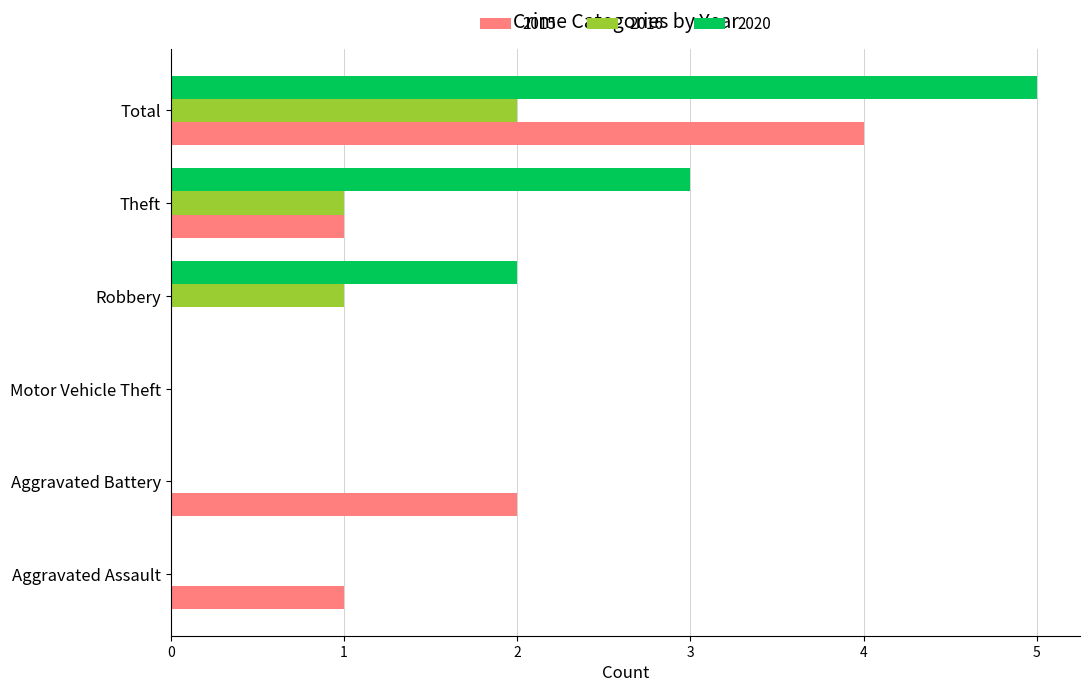

What is the greatest value displayed?

5